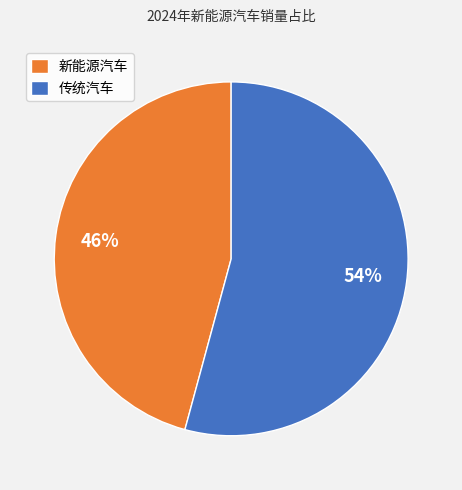

Rank the categories by value from lowest to highest.

新能源汽车, 传统汽车